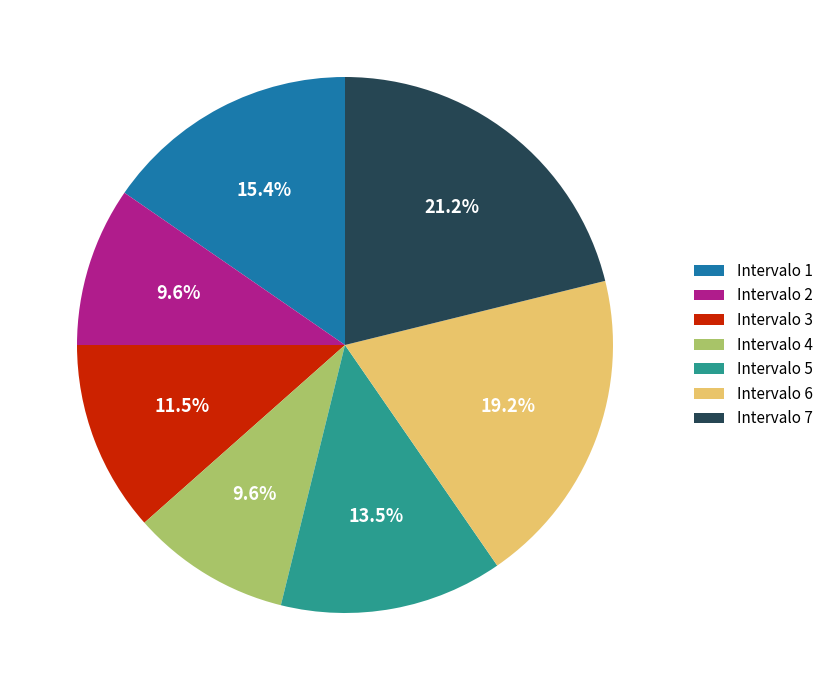

Does Intervalo 2 represent more than half of the total?

No